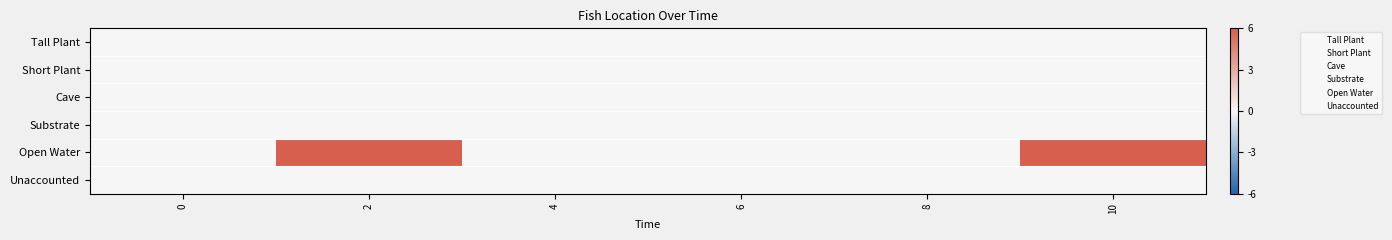

At which category is the sum across all series the highest?

2